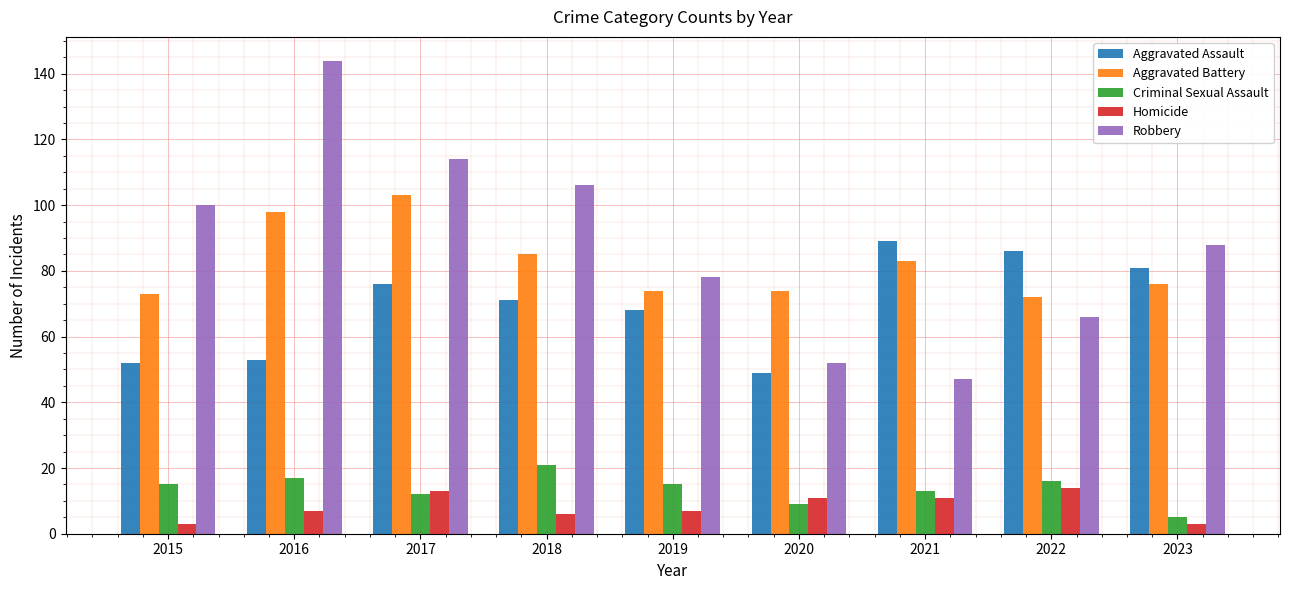

Which series has the widest spread of values?

Robbery